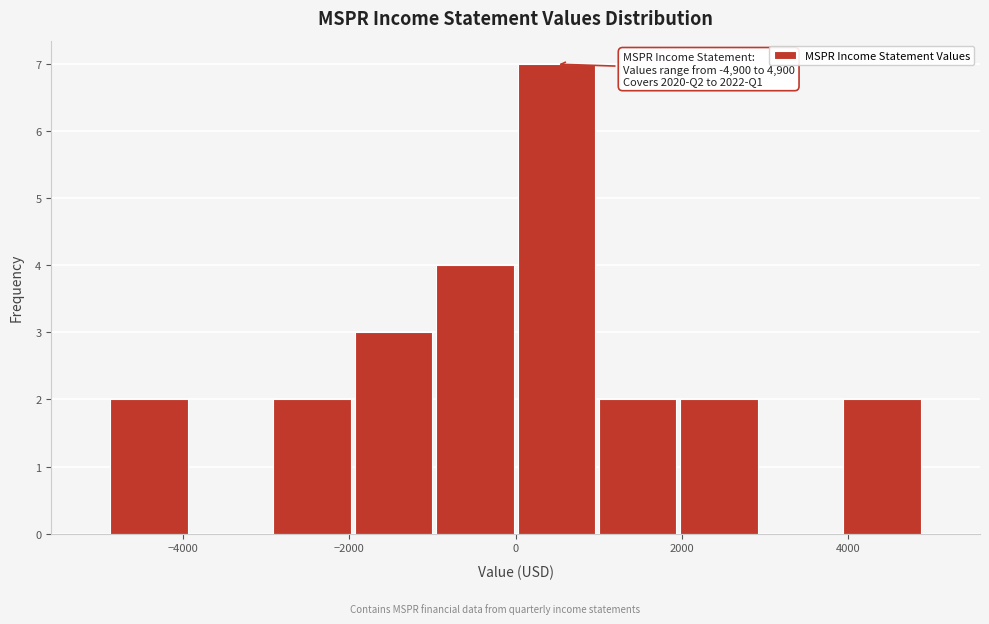

Over which range of the x-axis is the bar tallest?

0 to 980